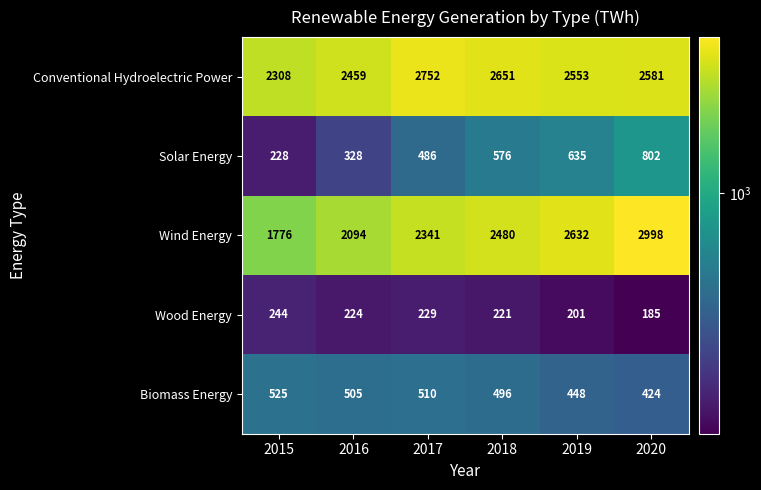

What is the sum of all Solar Energy values?

3055